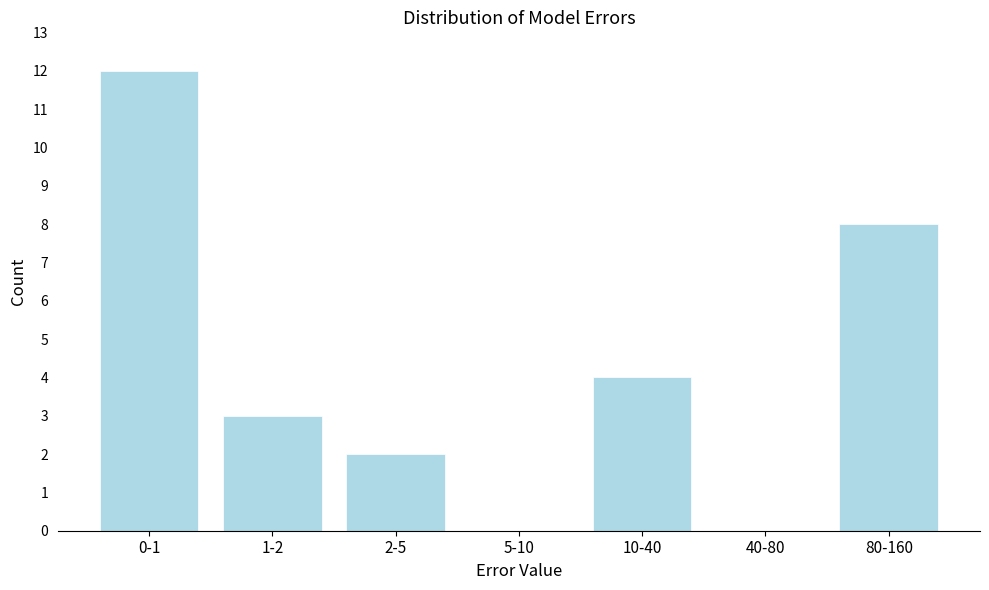

Reading right to left, list all the values displayed in this chart.

80-160=8	40-80=0	10-40=4	5-10=0	2-5=2	1-2=3	0-1=12